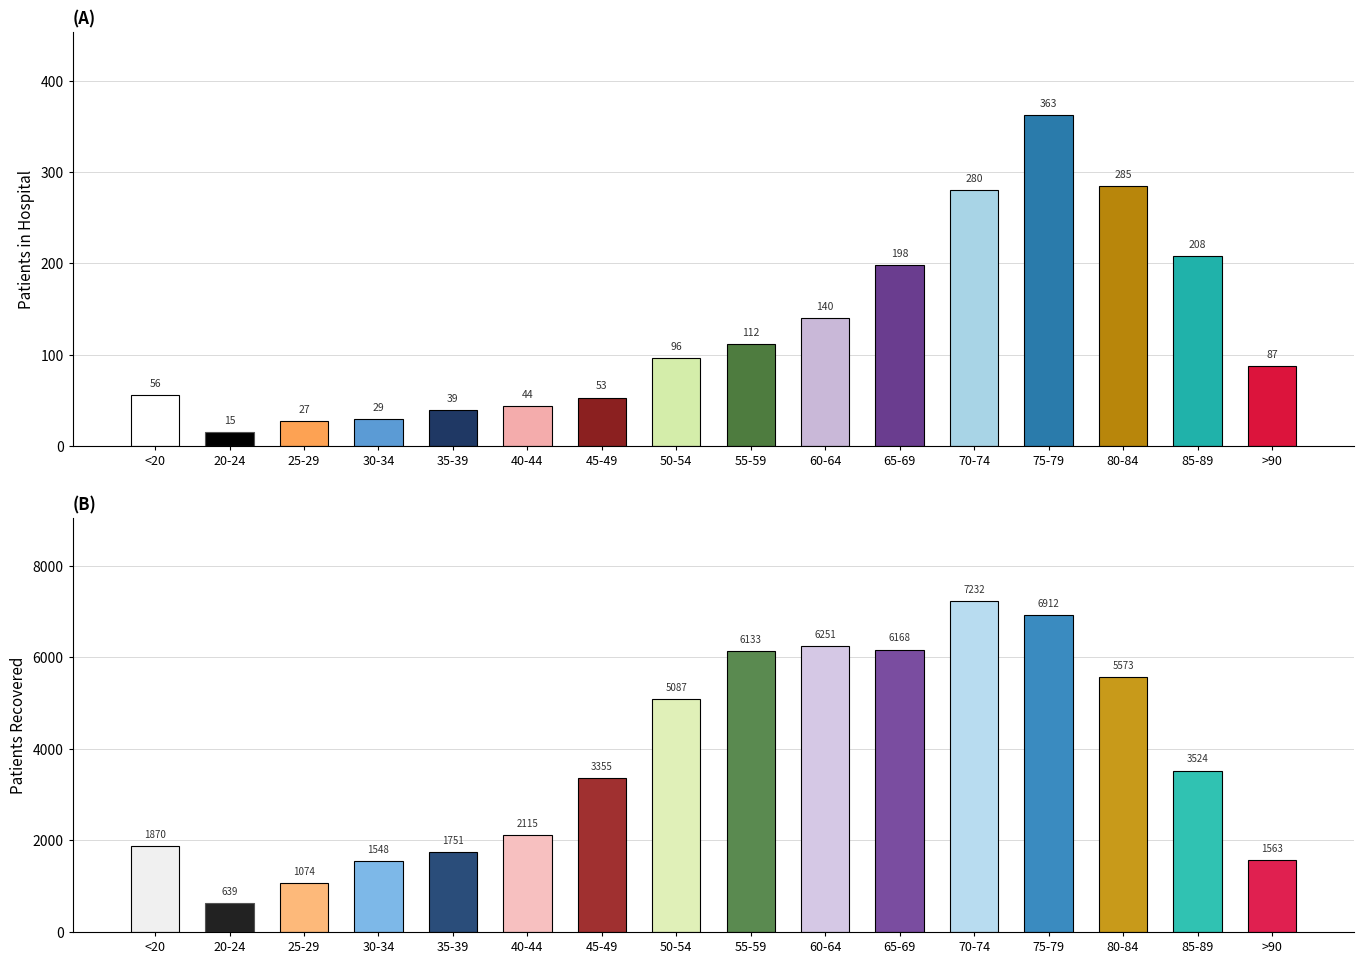

Is the value of patients_in_hospital at 55-59 greater than the value of patients_recovered at 40-44?

No